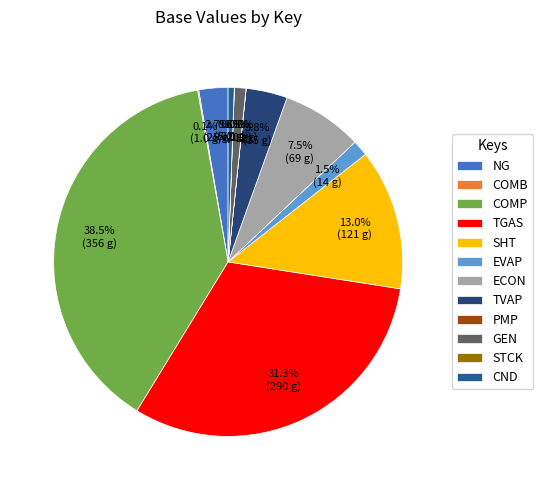

To the nearest percent, what is the average slice percentage?

8%